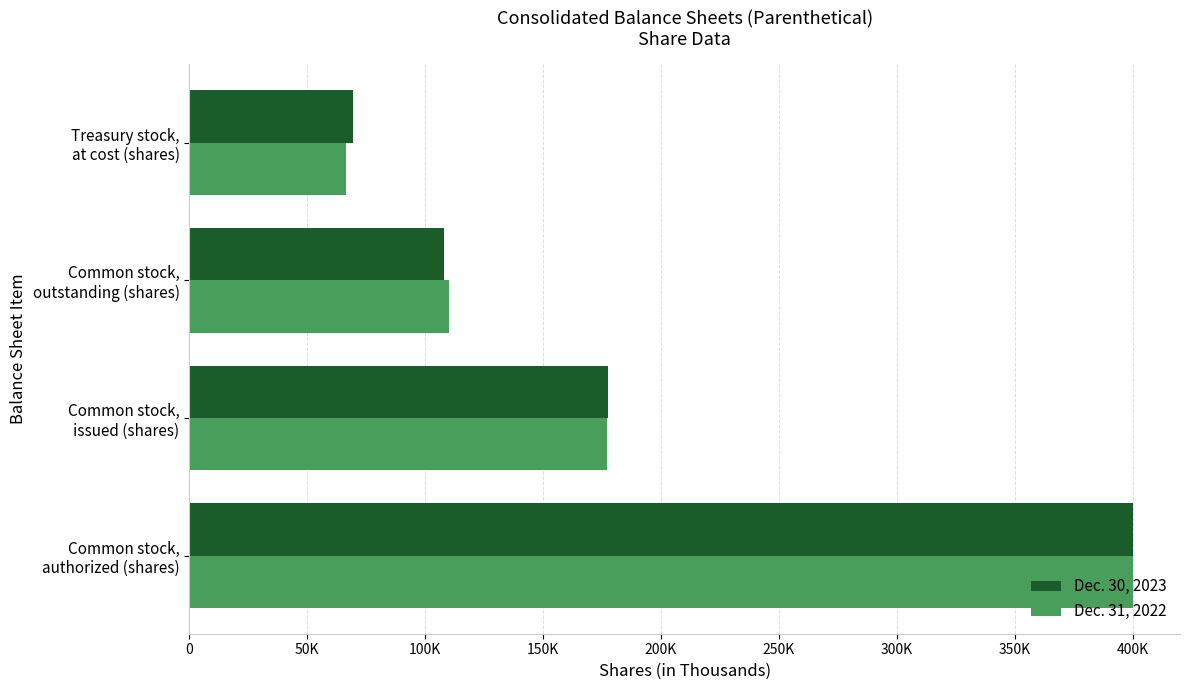

List the labels in order of Dec. 30, 2023 value, largest first.

Common stock,
authorized (shares), Common stock,
issued (shares), Common stock,
outstanding (shares), Treasury stock,
at cost (shares)